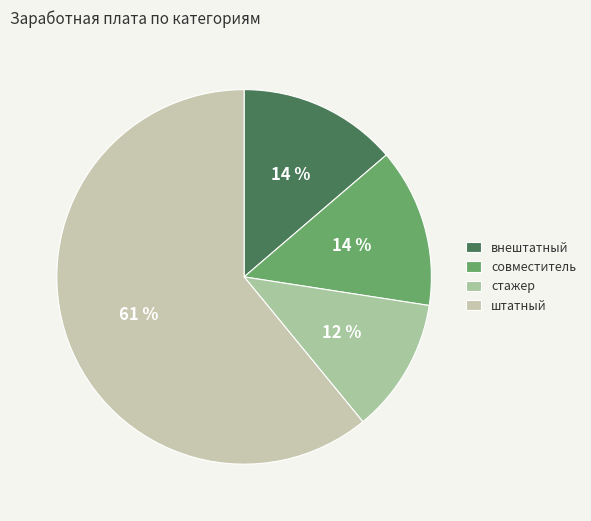

Count the number of slices in the pie.

4